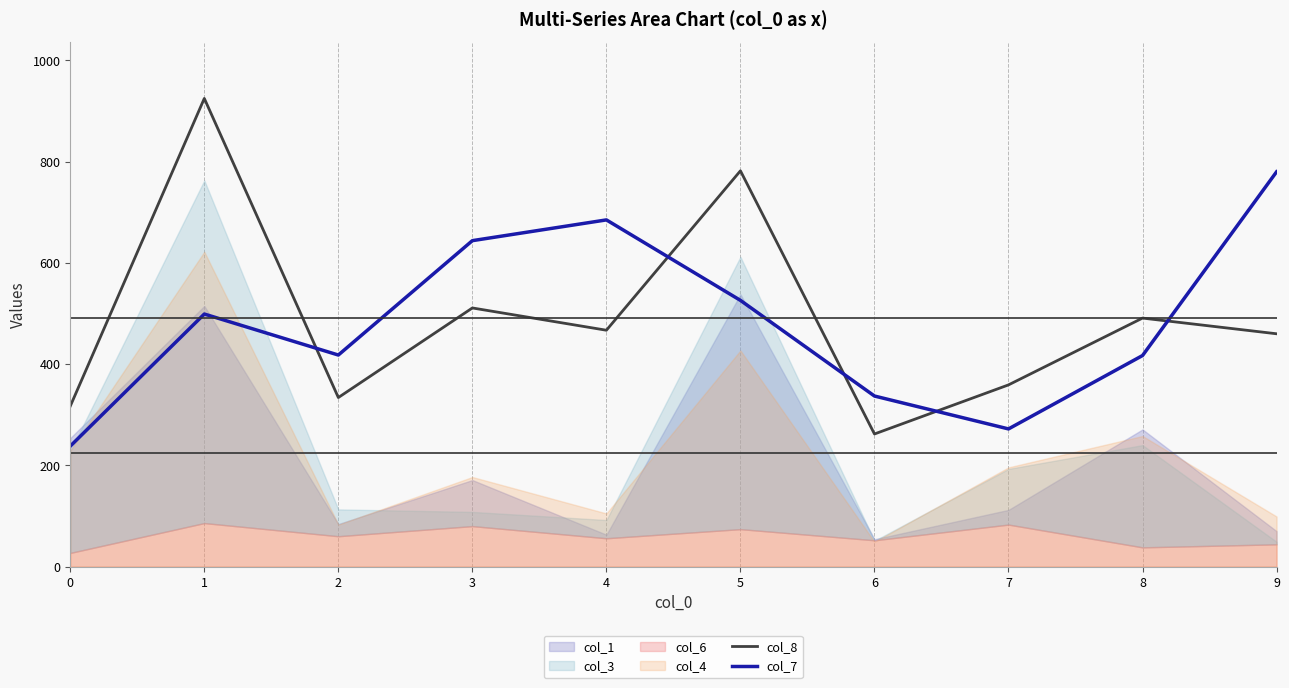

How many intersections are there between col_8 and col_7?

5